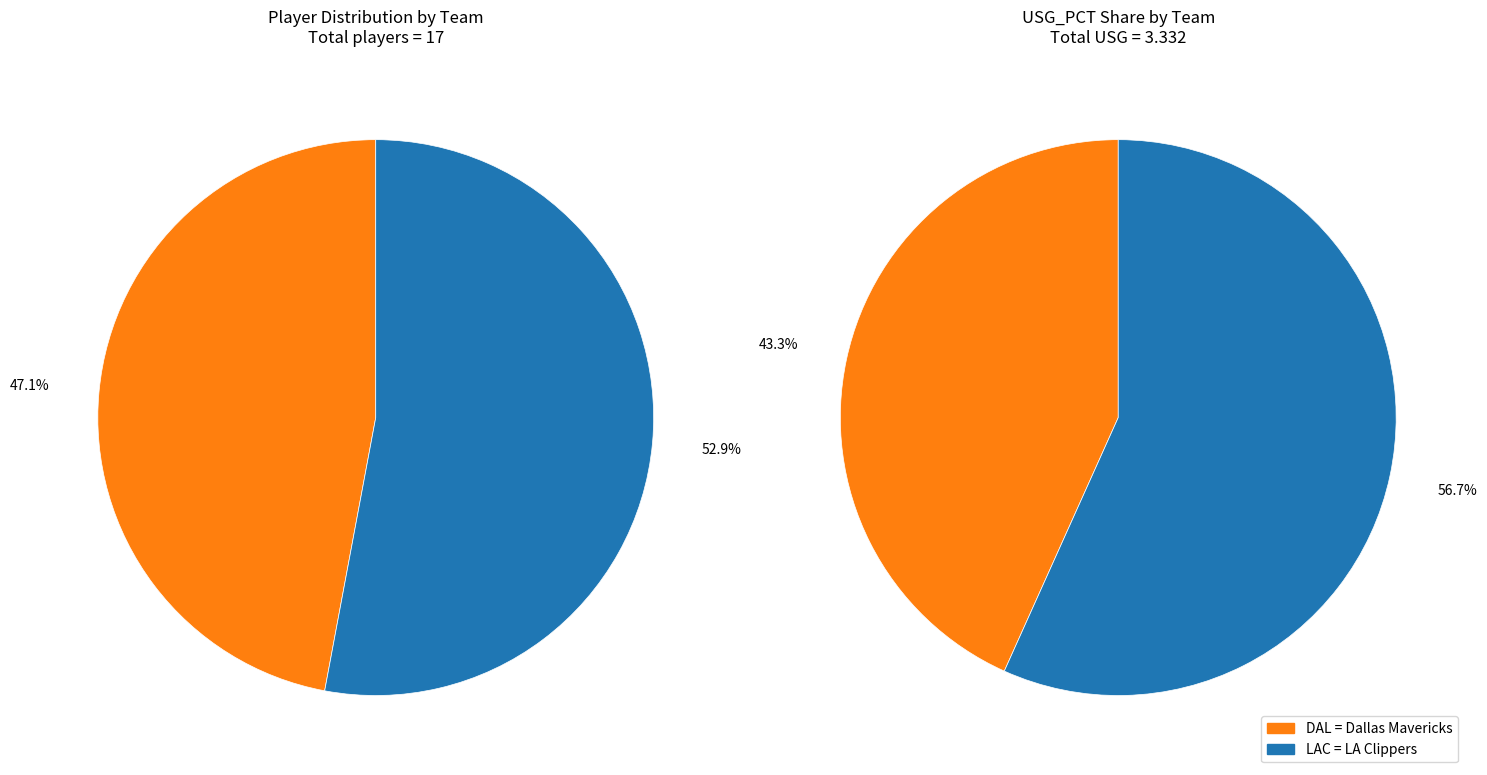

Is it true that 2 is 12% of the pie?

True